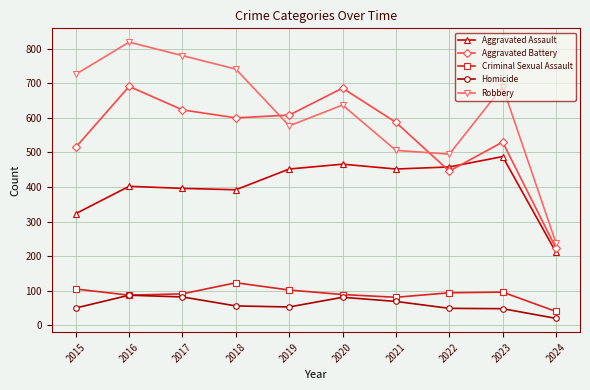

List the series in order of their peak value, lowest first.

Homicide, Criminal Sexual Assault, Aggravated Assault, Aggravated Battery, Robbery